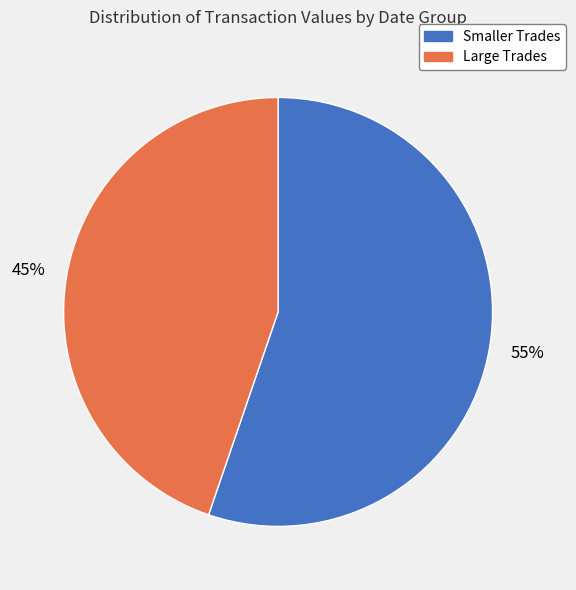

Between Smaller Trades and Large Trades, which is larger?

Smaller Trades